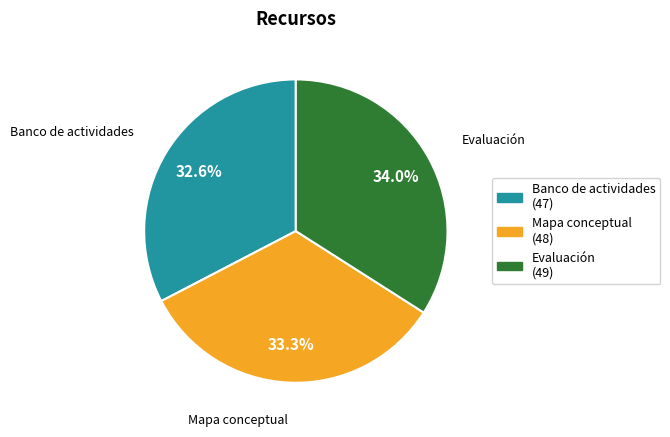

What is the ratio of the value at Mapa conceptual to the value at Banco de actividades?

1.0